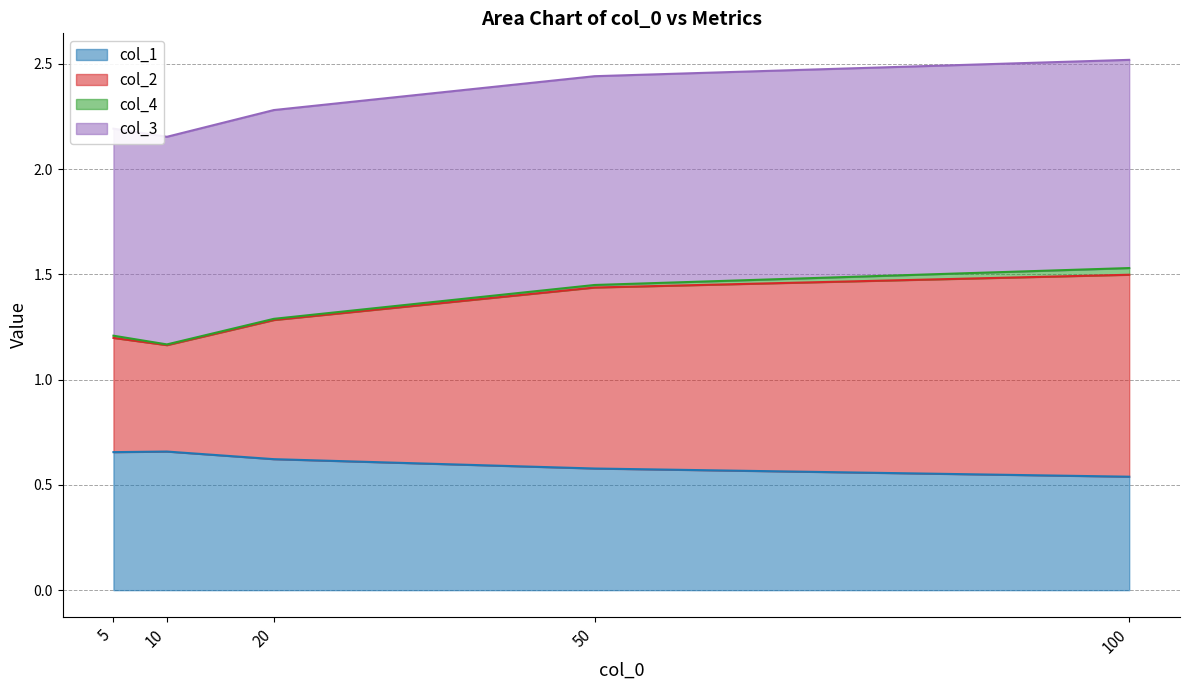

What are all the series names shown in the legend?

col_1, col_2, col_4, col_3